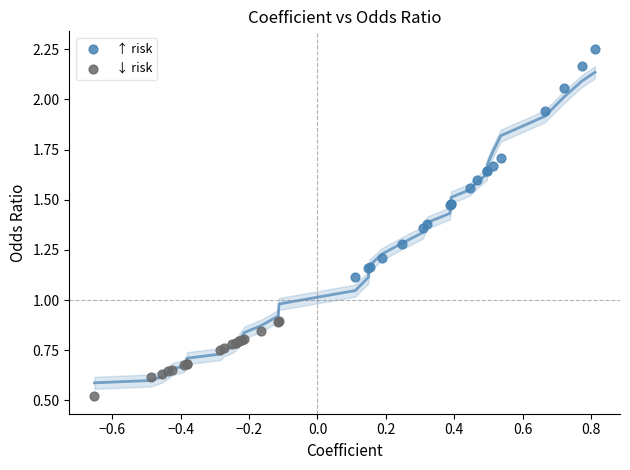

Which series reaches the minimum Y coordinate?

↓ risk